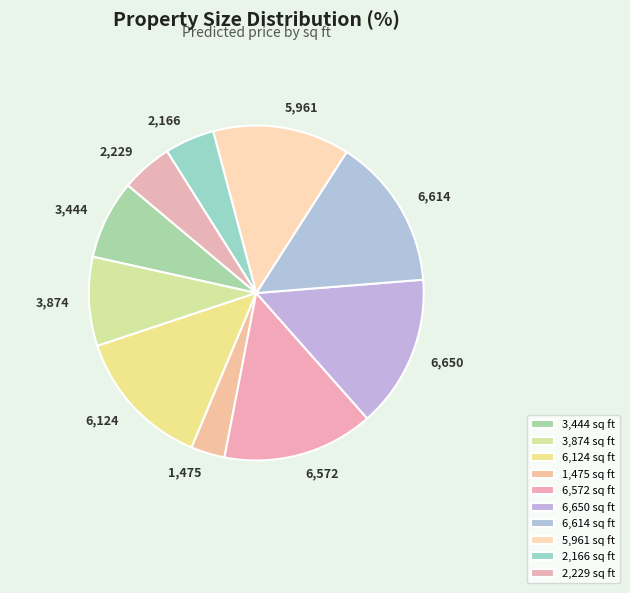

Which category has the smallest portion of the pie?

1,475 sq ft